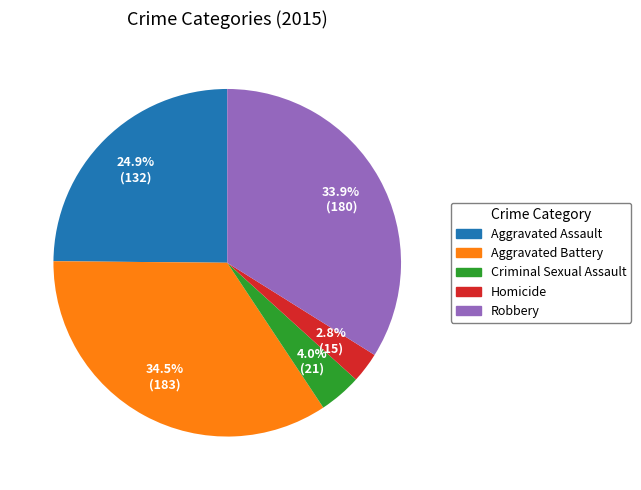

What is the largest slice in the pie chart?

Aggravated Battery